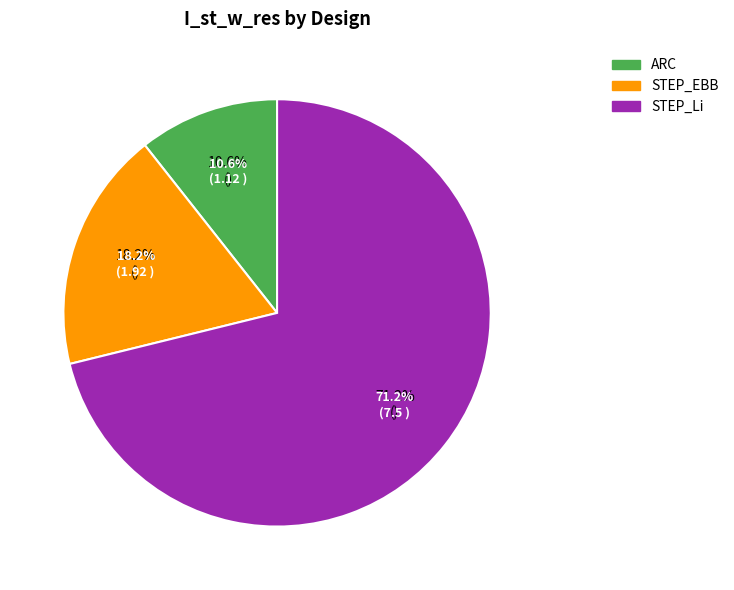

The STEP_EBB slice represents 18% of the pie. True or false?

True